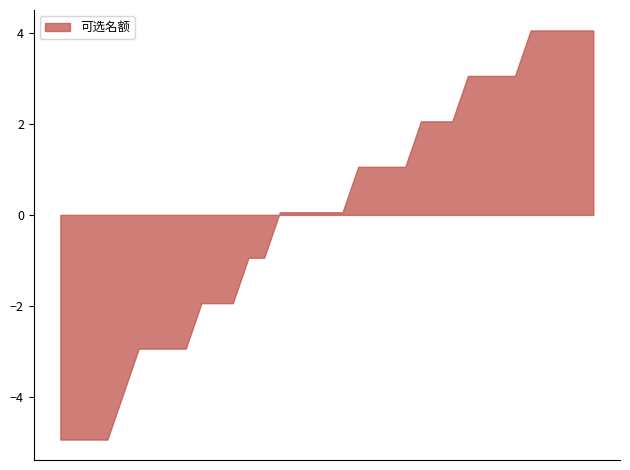

What is the greatest value displayed?

4.1